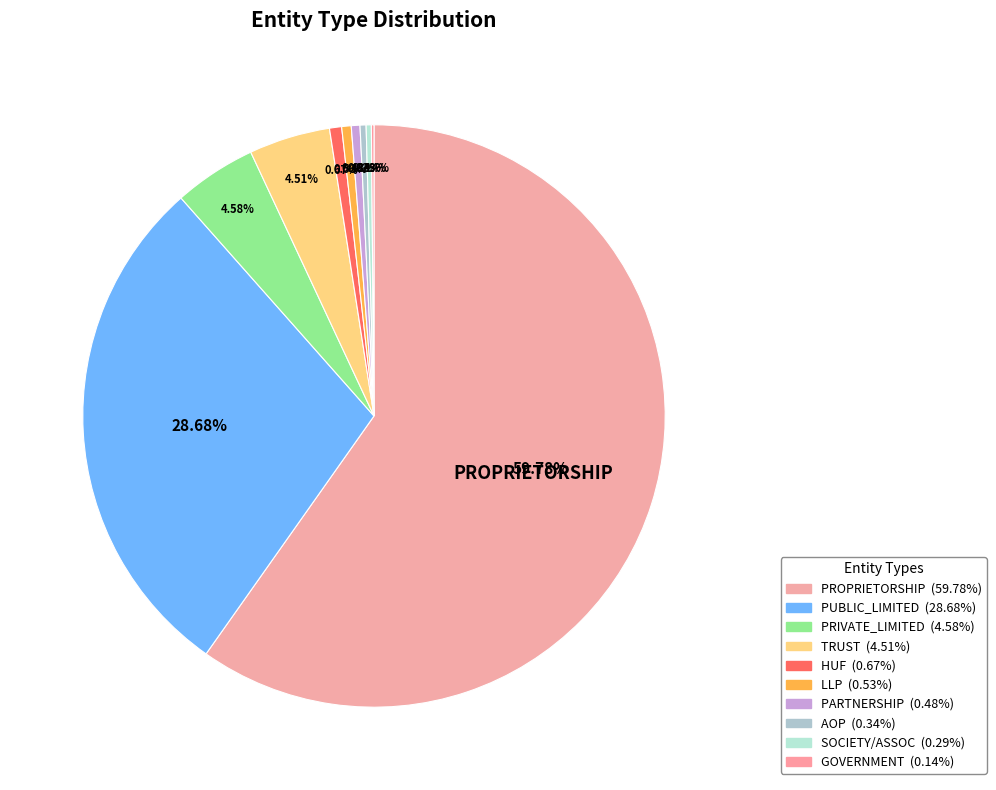

Which category has the biggest portion of the pie?

PROPRIETORSHIP